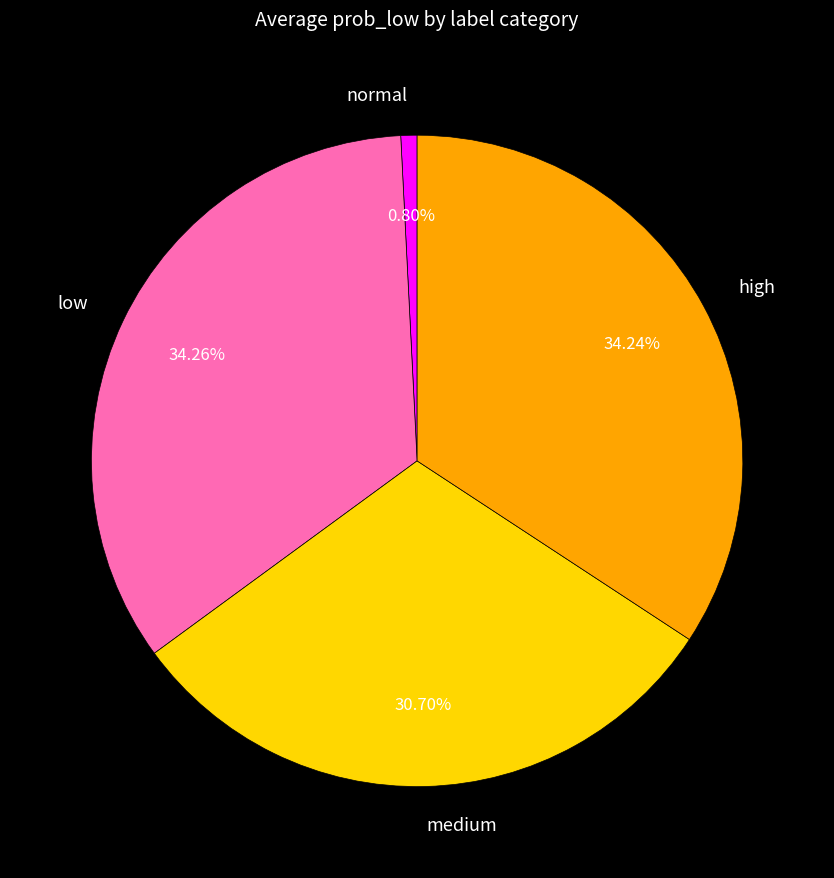

Which has a higher value, low or medium?

low